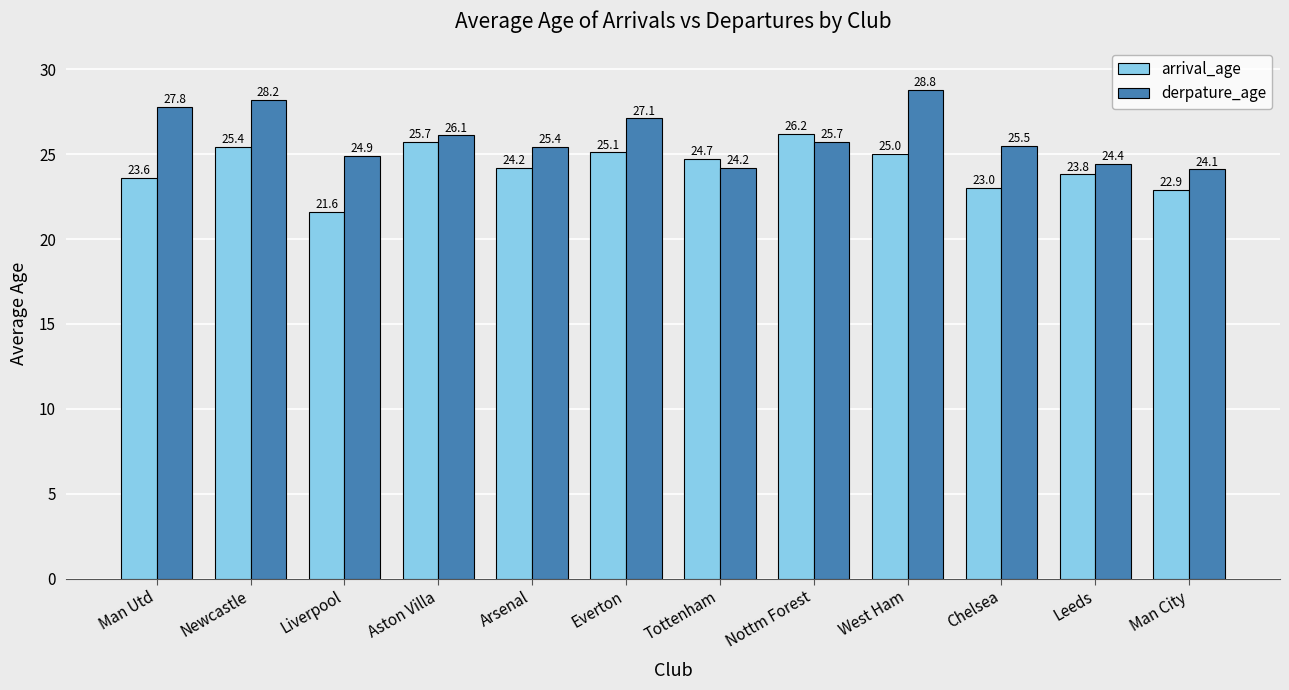

What are all the series names shown in the legend?

arrival_age, derpature_age